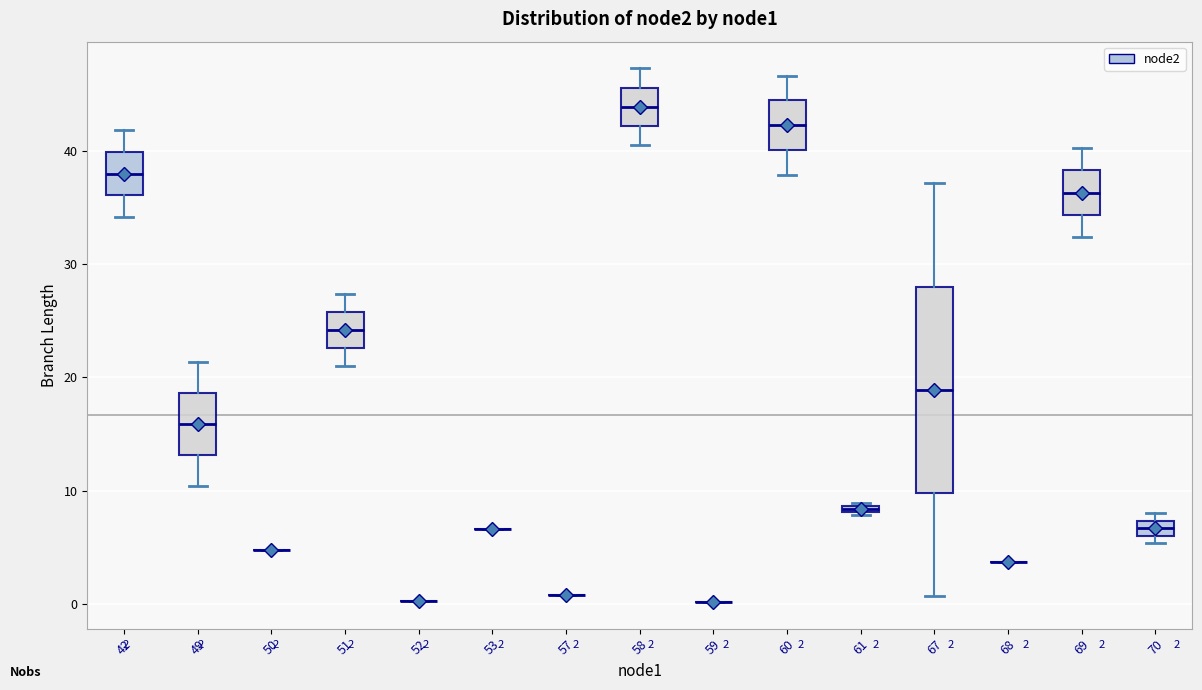

Comparing the boxes themselves (not the whiskers), which one is the tallest?

67